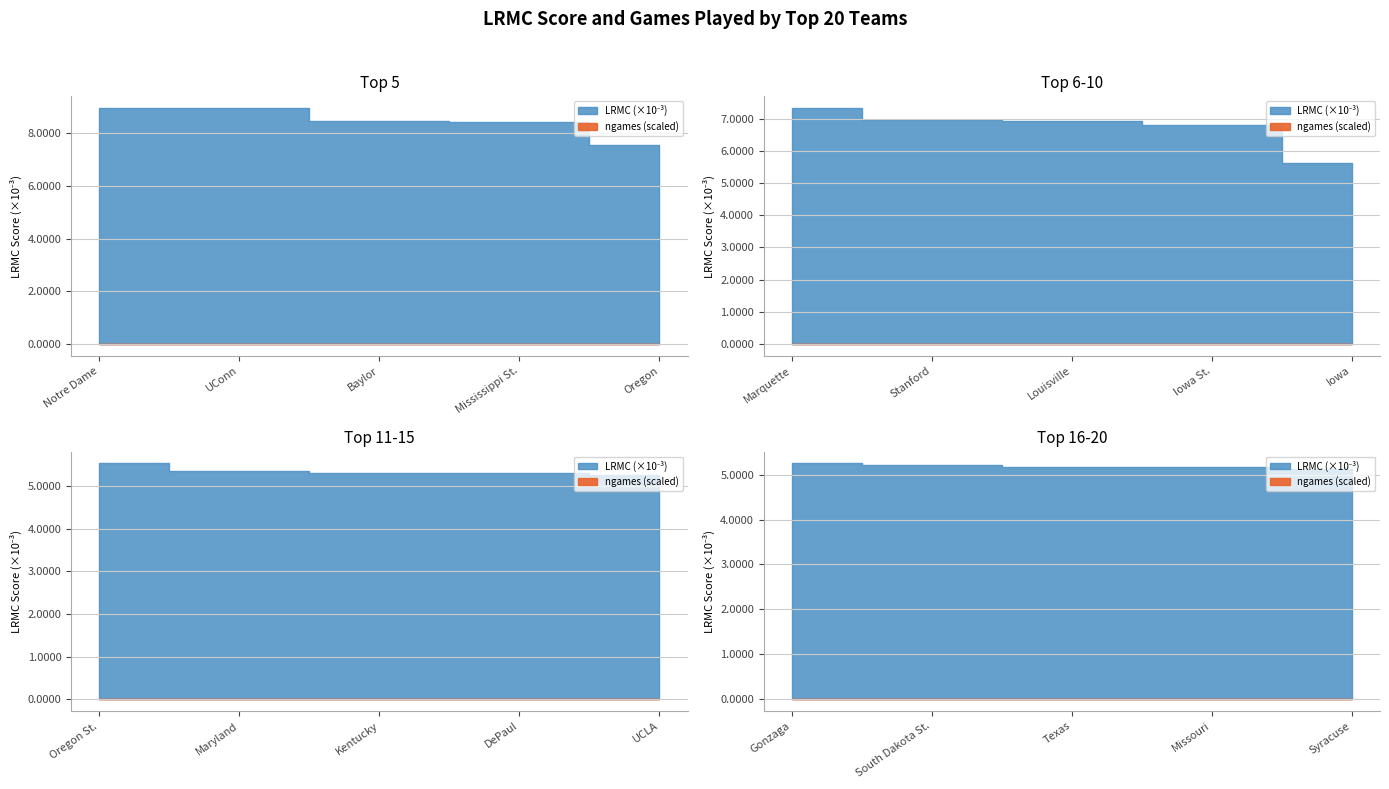

The ngames series shows 33.0 at DePaul. True or false?

True